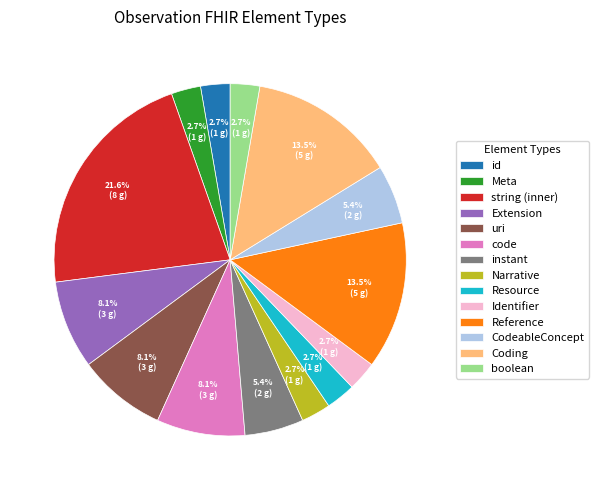

What is the ratio of the value at id to the value at Identifier?

1.0